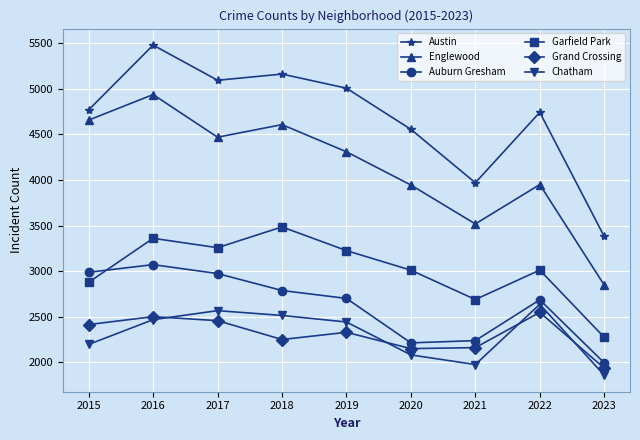

What is the total value across all series at 2021?

16547